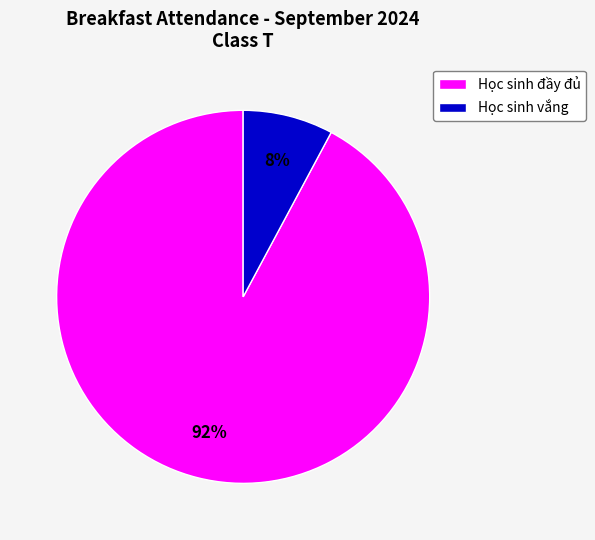

Is it true that Học sinh vắng is 1% of the pie?

False